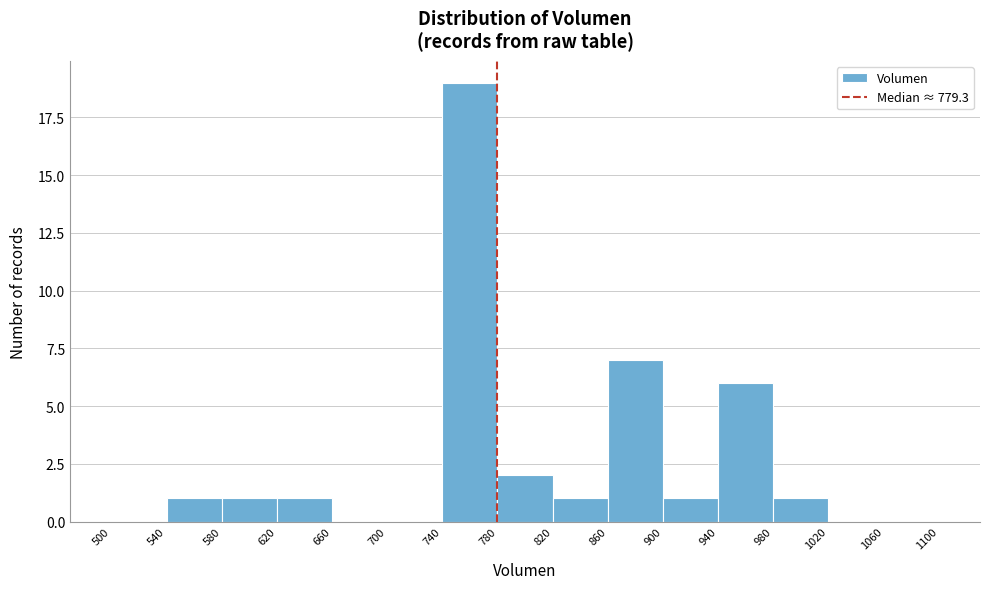

Over which range of the x-axis is the bar tallest?

740 to 780